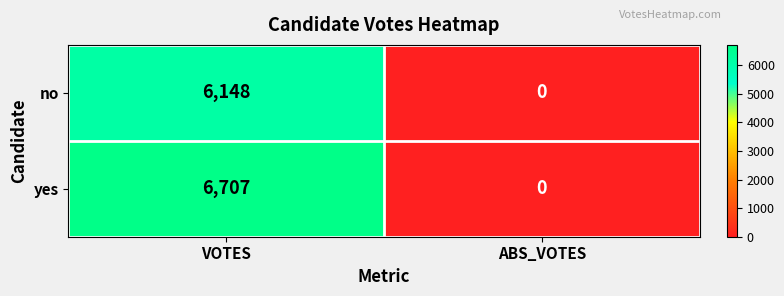

List the series in order of their peak value, lowest first.

no, yes